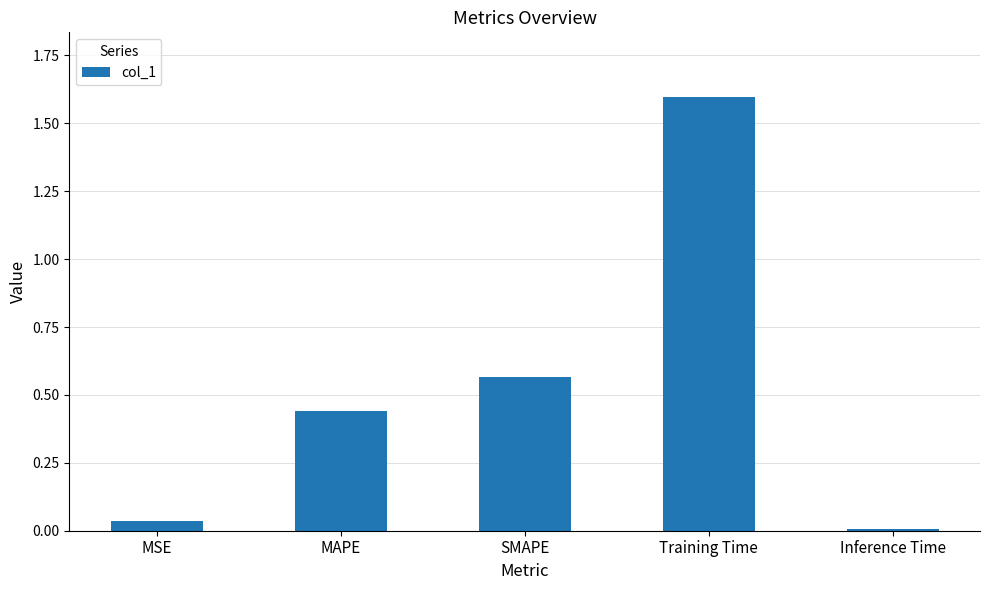

List the labels in order of value, largest first.

Training Time, SMAPE, MAPE, MSE, Inference Time